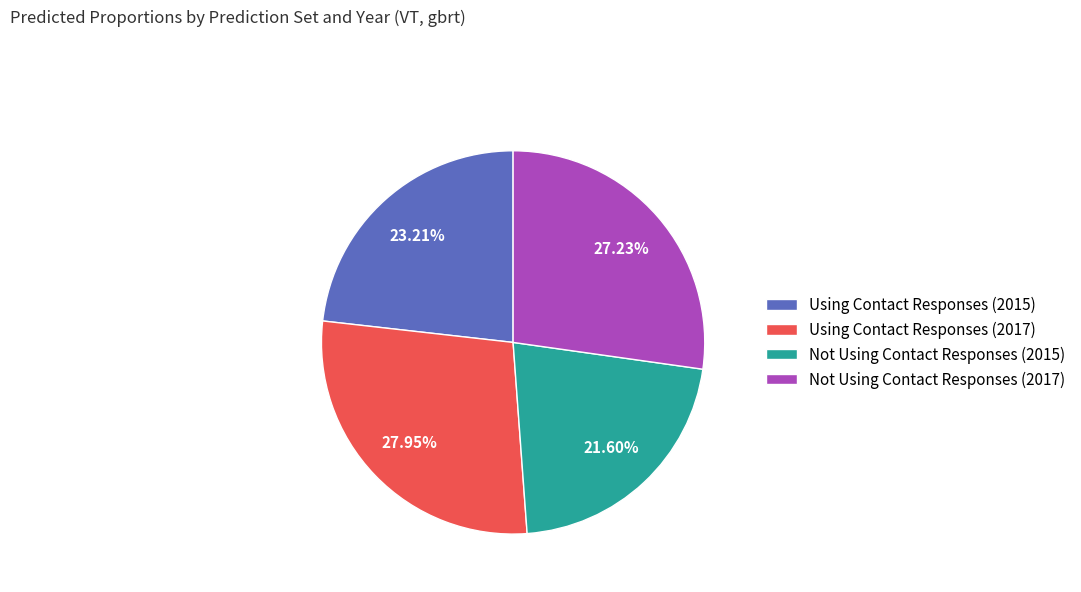

To the nearest percent, what is the average slice percentage?

25%